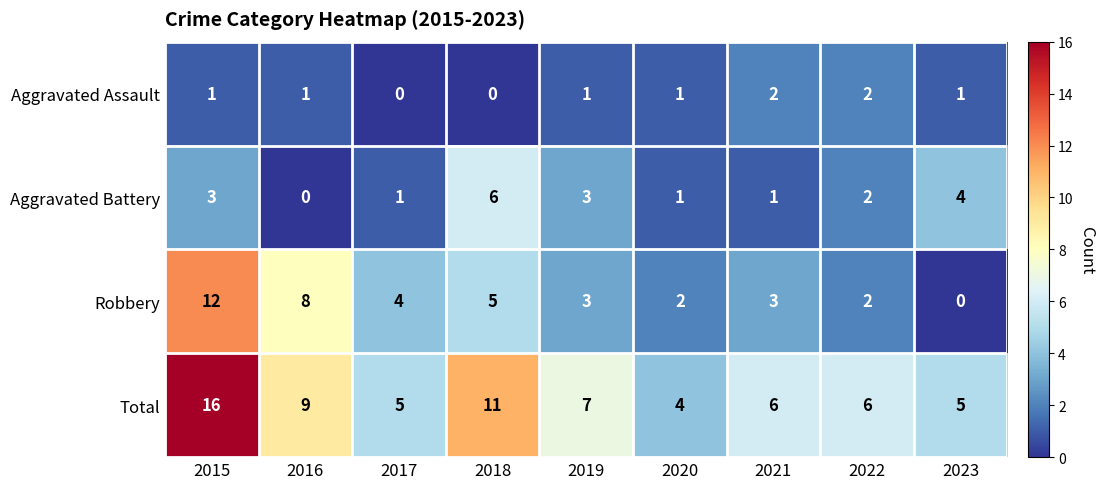

Rank the series by their average value, from highest to lowest.

Total, Robbery, Aggravated Battery, Aggravated Assault